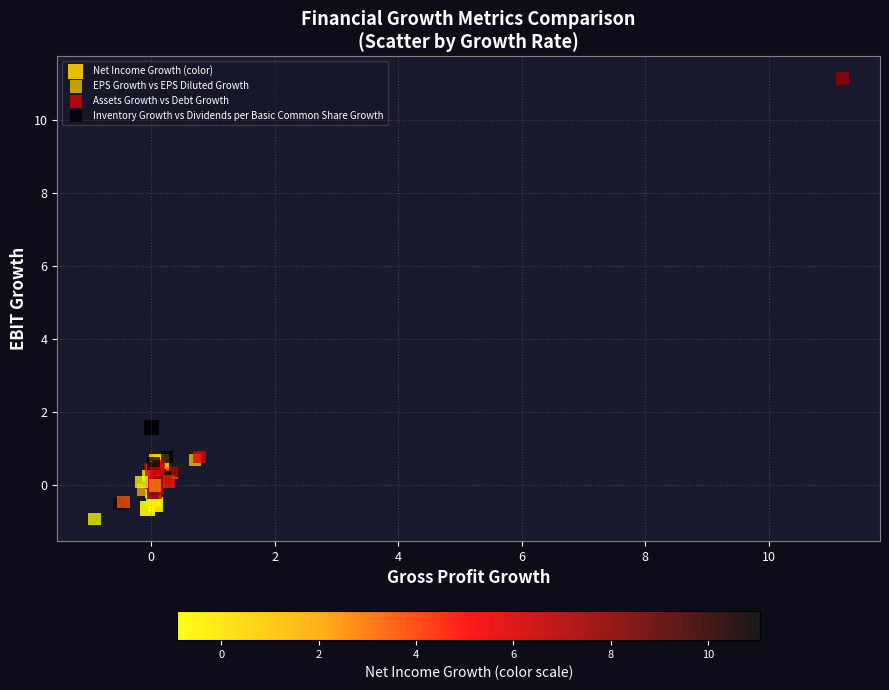

Which series reaches the maximum Y coordinate?

EPS Growth vs EPS Diluted Growth